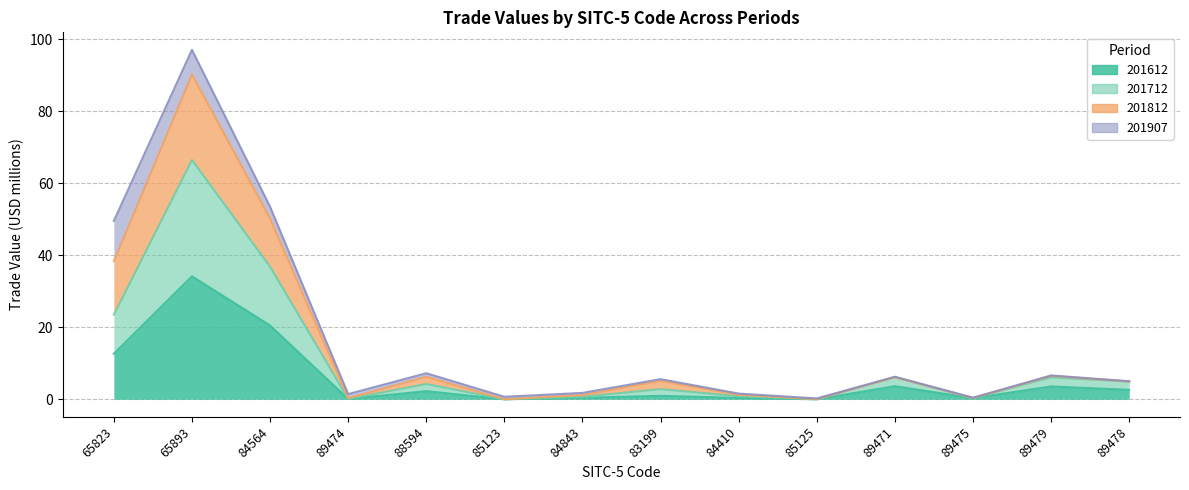

At how many categories does at least one series exceed 56?

1